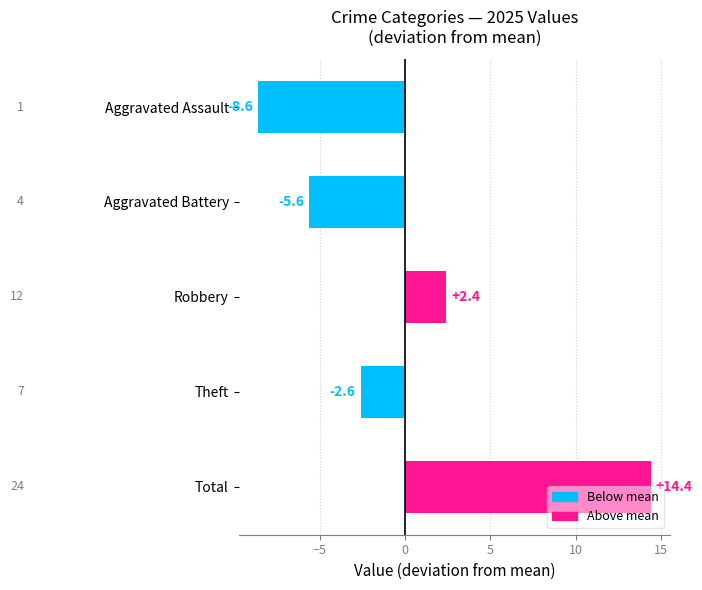

Which has a higher value, Theft or Robbery?

Robbery